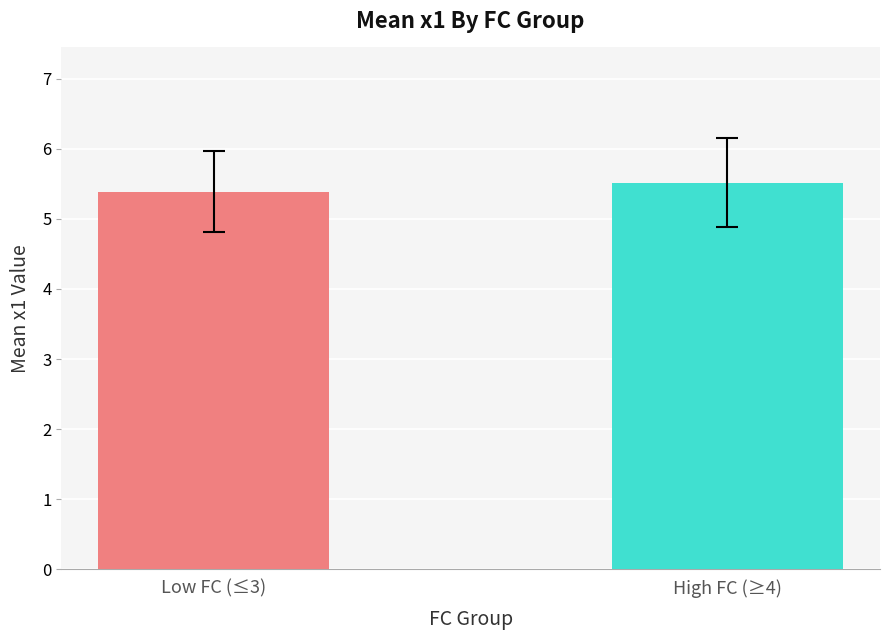

What is the average value?

5.5